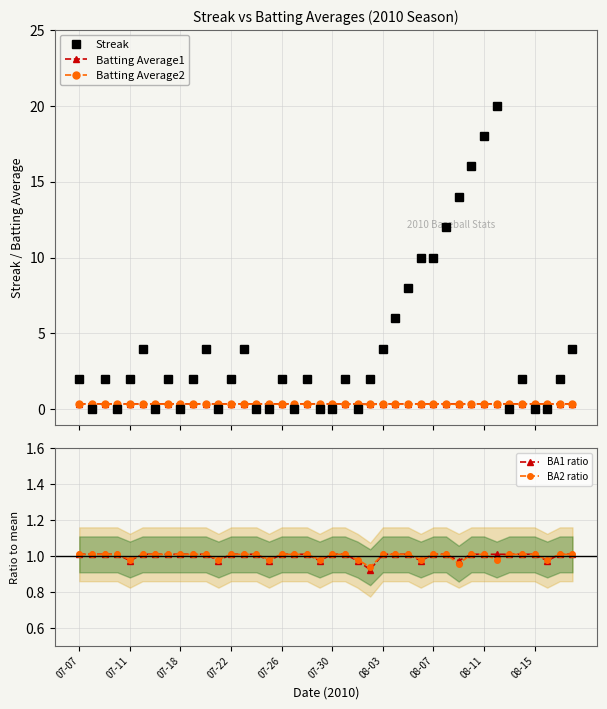

Which series has the largest total across all categories?

Streak